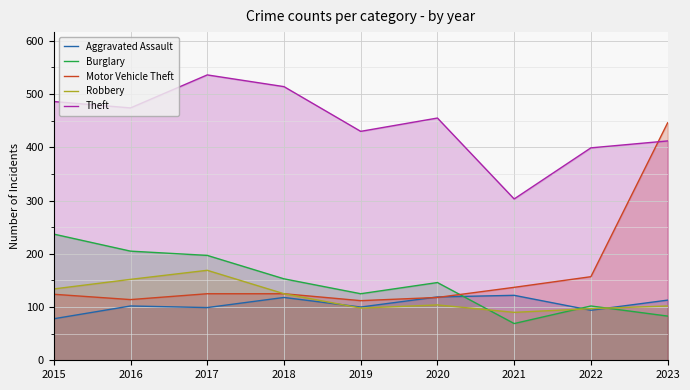

Reading right to left, what are all the values shown in this chart?

Aggravated Assault: 113	94	122	119	100	118	99	102	78
Burglary: 83	102	69	146	125	153	197	205	237
Motor Vehicle Theft: 446	157	137	118	112	125	125	114	124
Robbery: 102	97	90	104	98	125	169	152	134
Theft: 412	399	303	455	430	514	536	474	486